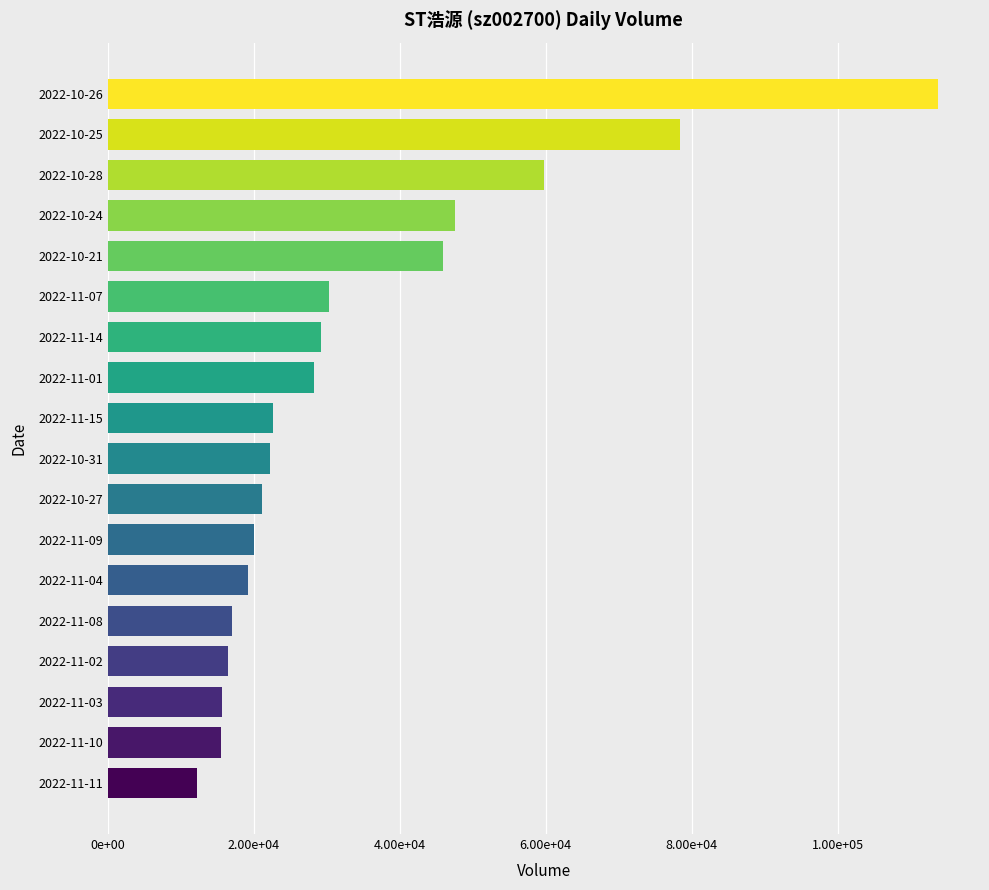

Does the chart contain any negative values?

No